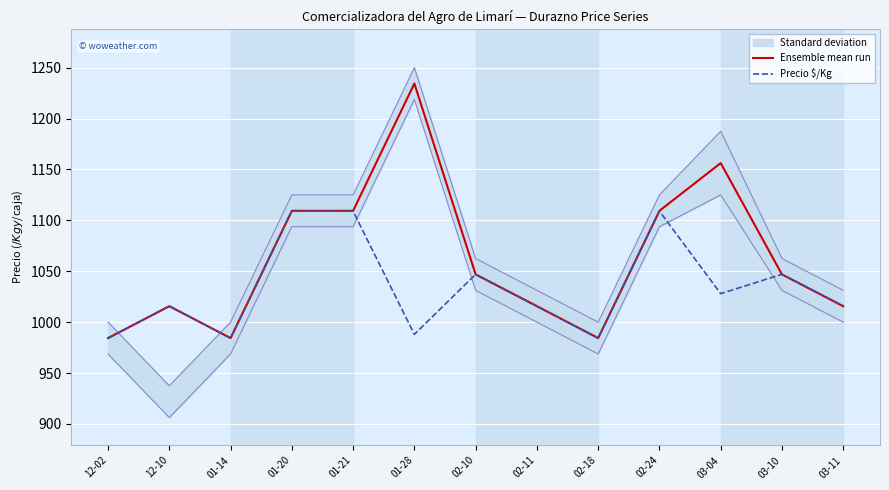

Between 12-10 and 02-11, which series saw the biggest shift?

Ensemble mean run